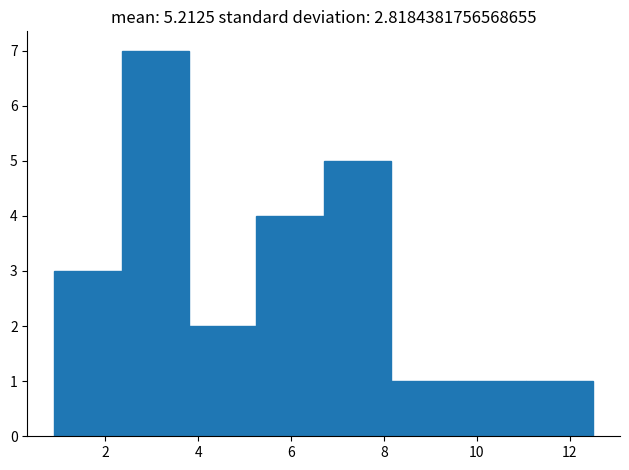

Which range on the x-axis has the tallest bar?

2.35 to 3.80